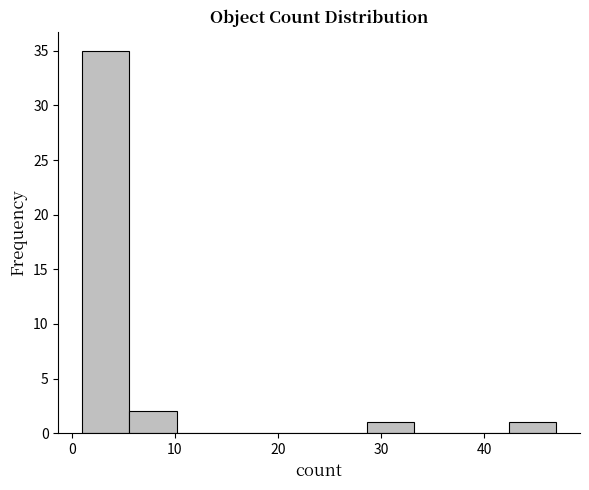

Reading left to right, list every bar in this chart as the range it spans on the x-axis followed by its height. Neither the bar edges nor the heights are printed on the chart, so give them approximately, as read against the axes.

1.0 to 5.6: 35
5.6 to 10.2: 2
10.2 to 14.8: 0
14.8 to 19.4: 0
19.4 to 24.0: 0
24.0 to 28.6: 0
28.6 to 33.2: 1
33.2 to 37.8: 0
37.8 to 42.4: 0
42.4 to 47.0: 1